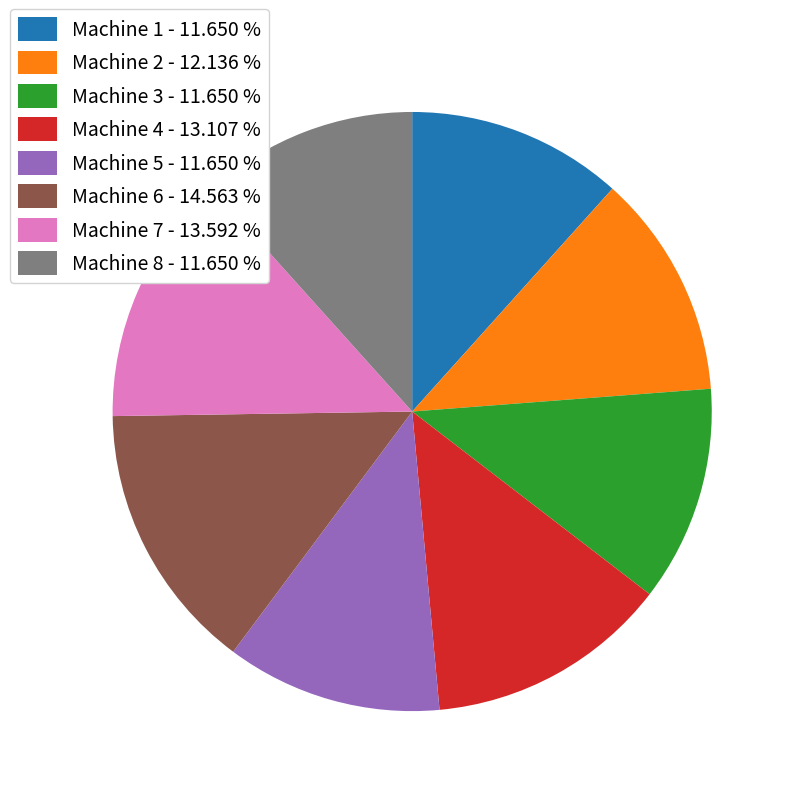

Which category has the biggest portion of the pie?

Machine 6